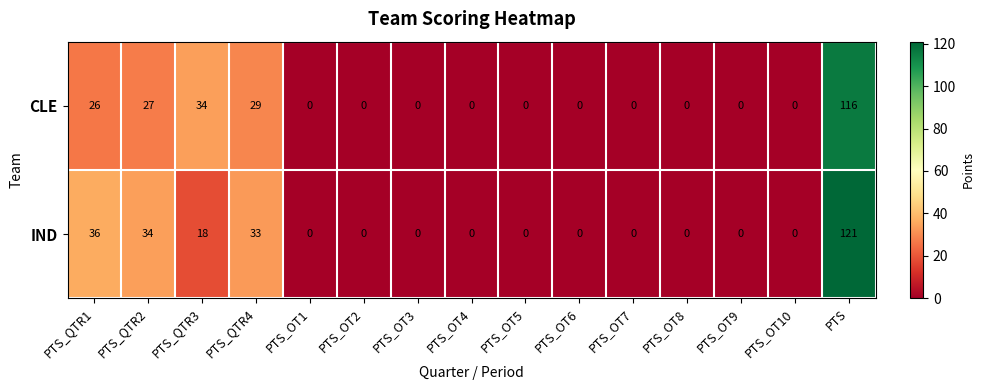

Is it true that CLE equals -72 at PTS_OT1?

False